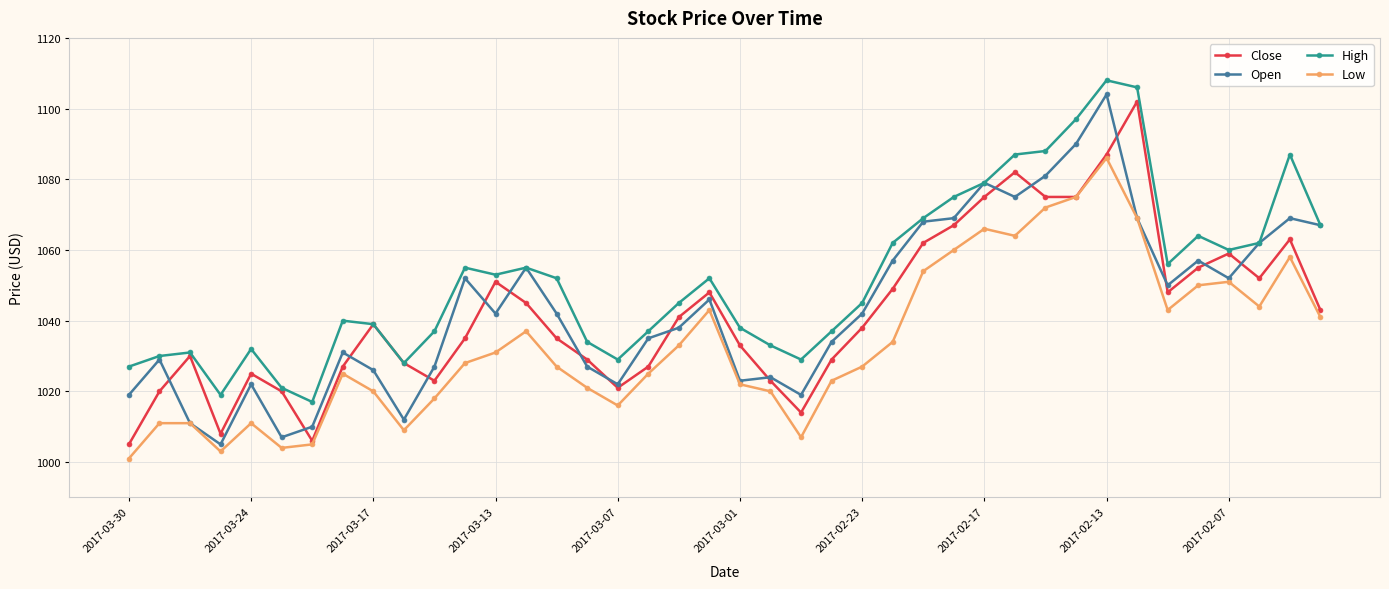

What is the value of the Close point at the 11th from the left?

1023